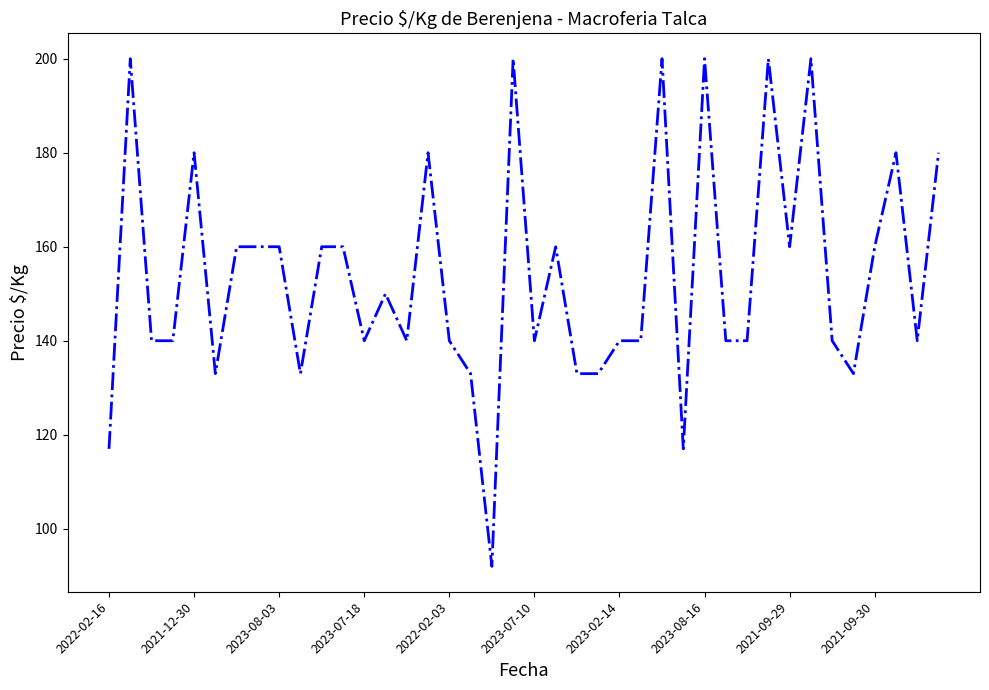

What is the maximum value shown in the chart?

200